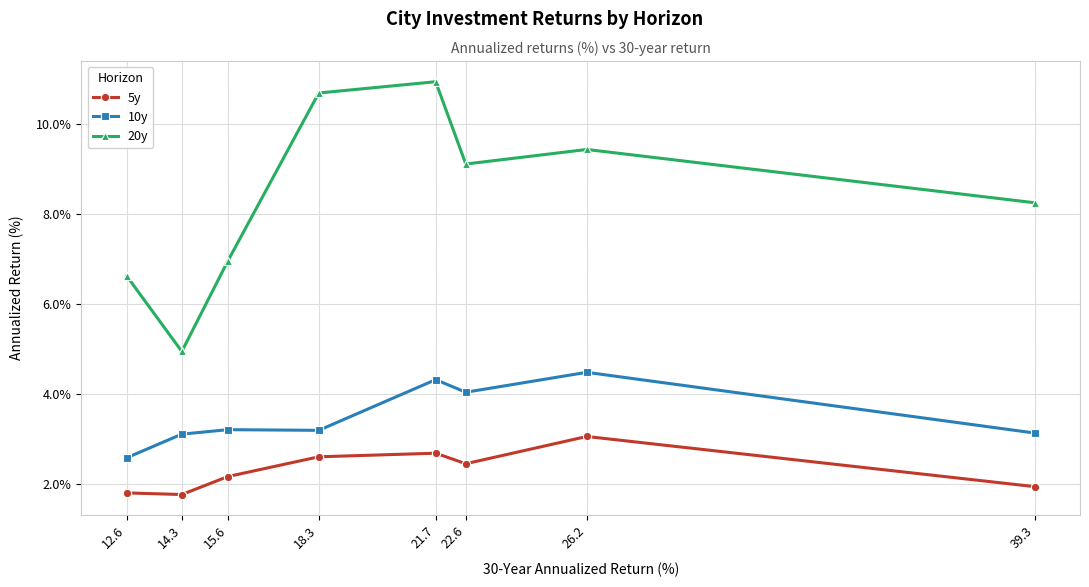

What is the spread (max minus min) of values at 22.6?

6.7